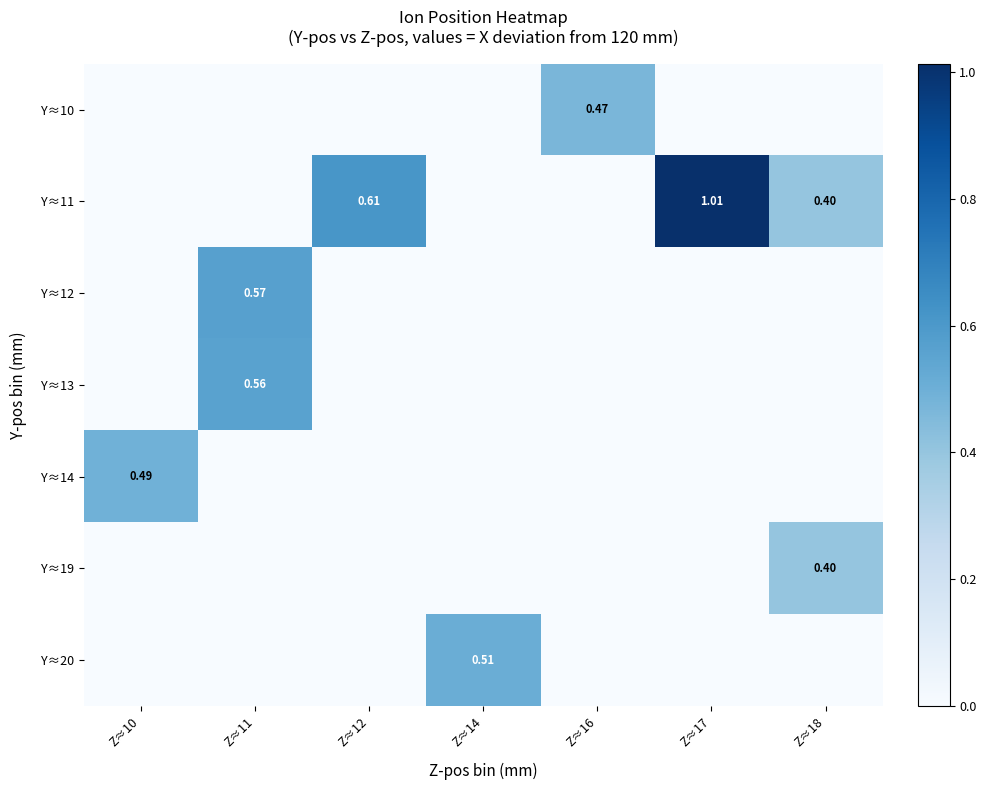

What is the difference between the maximum and minimum values in the Y≈12 series?

0.6